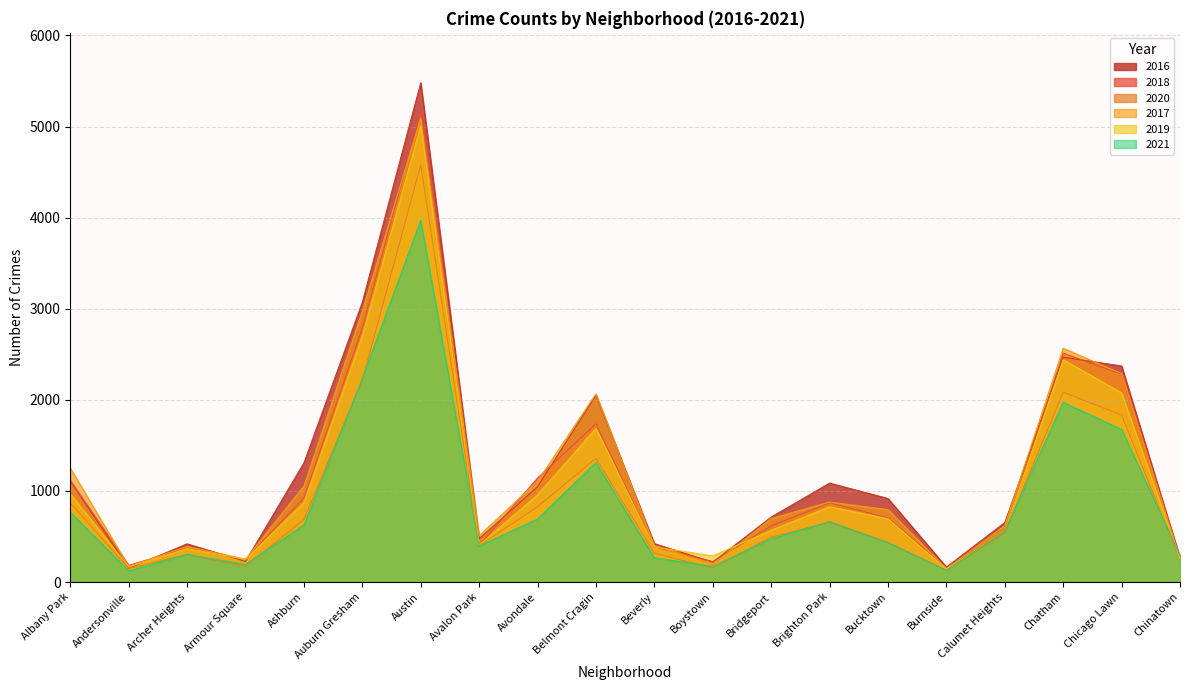

How many interior local peaks does the 2017 series have?

5